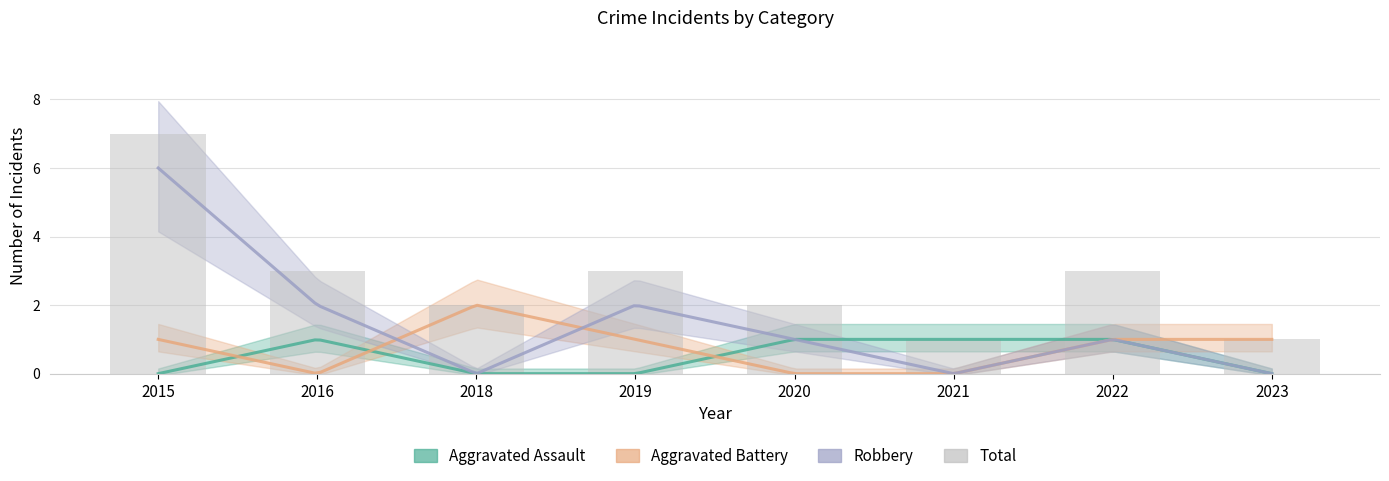

Count the Robbery values in the range 0 to 2.

7